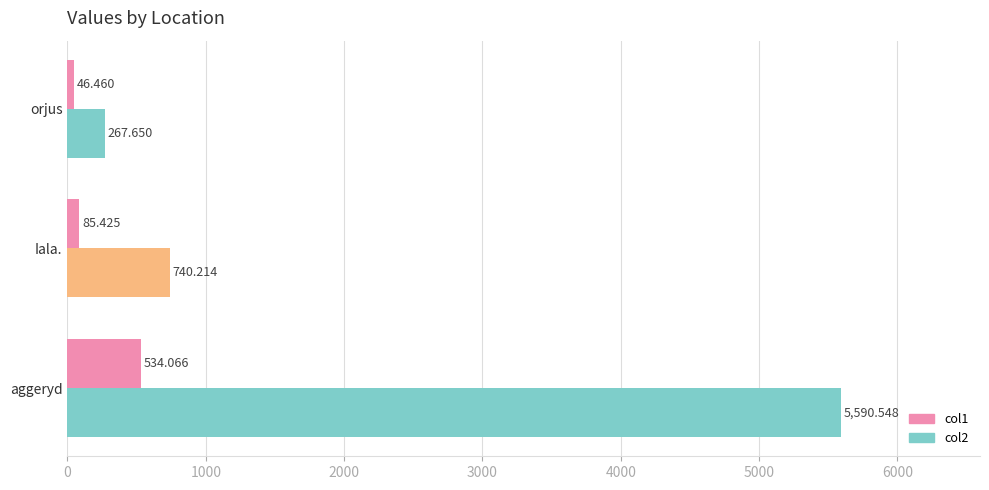

What is the maximum value for col2?

5590.5